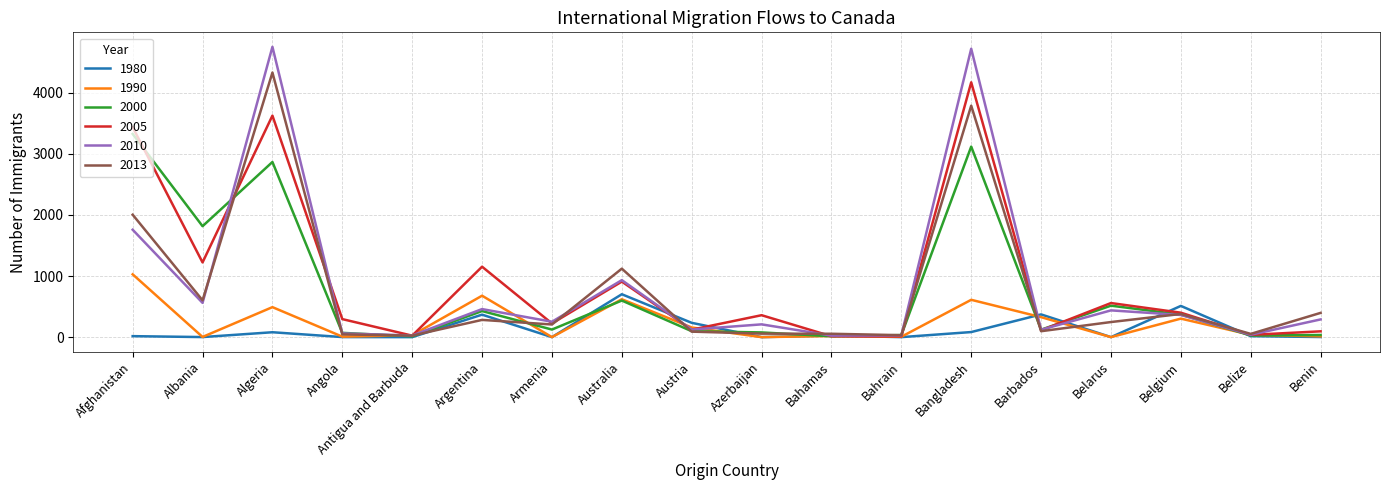

What is the maximum value for 2013?

4331